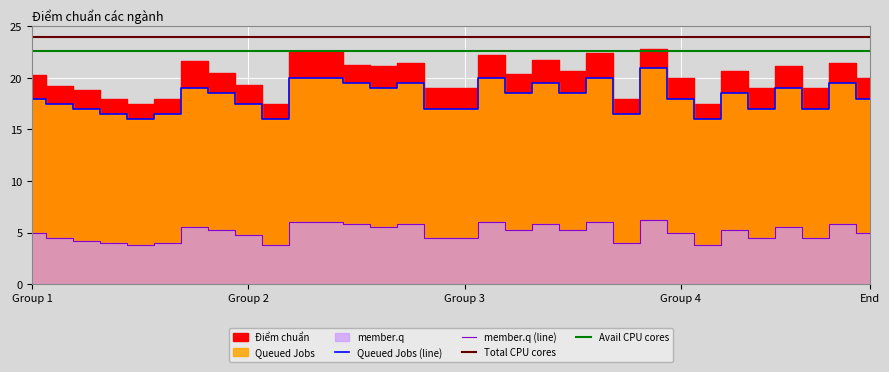

What is the value of the Điểm chuẩn point at the 1st from the left?

20.3